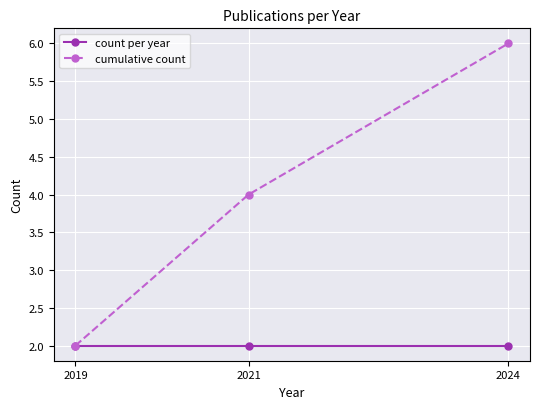

What is the total value across all series at 2021?

6